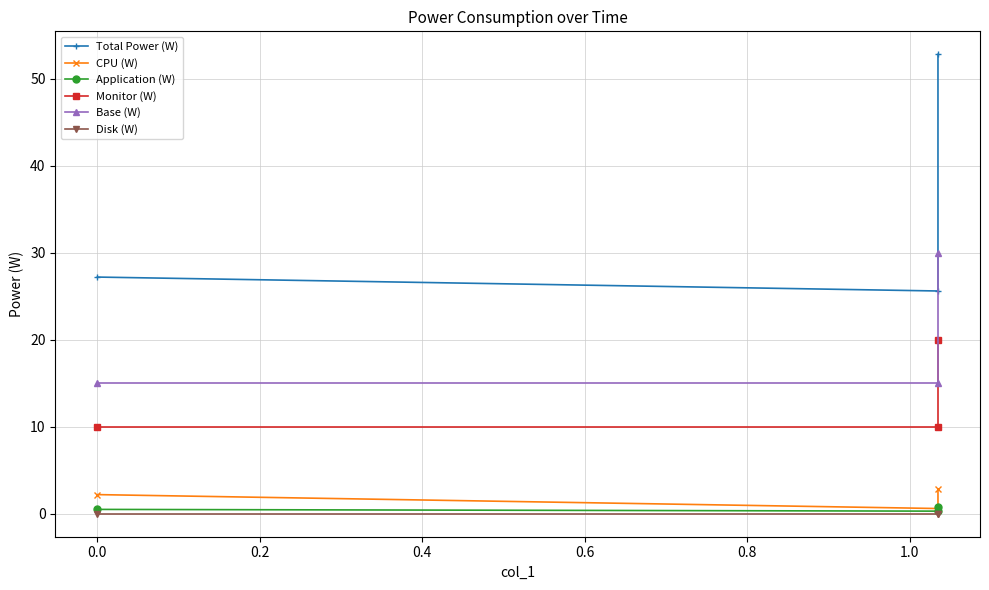

Is this an area chart (filled region under the line)?

No